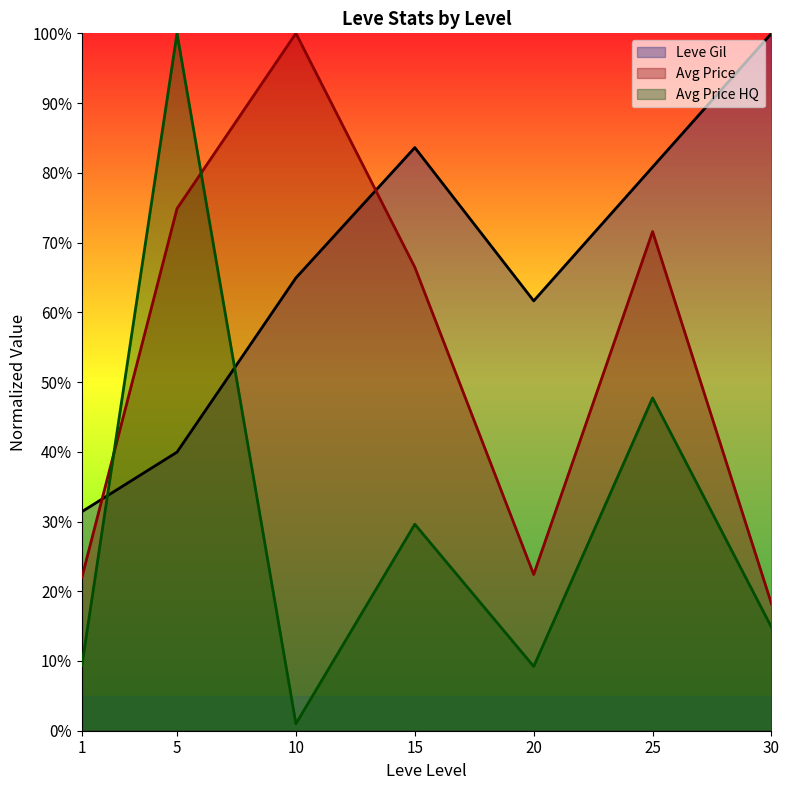

How many lines are shown in the chart?

3